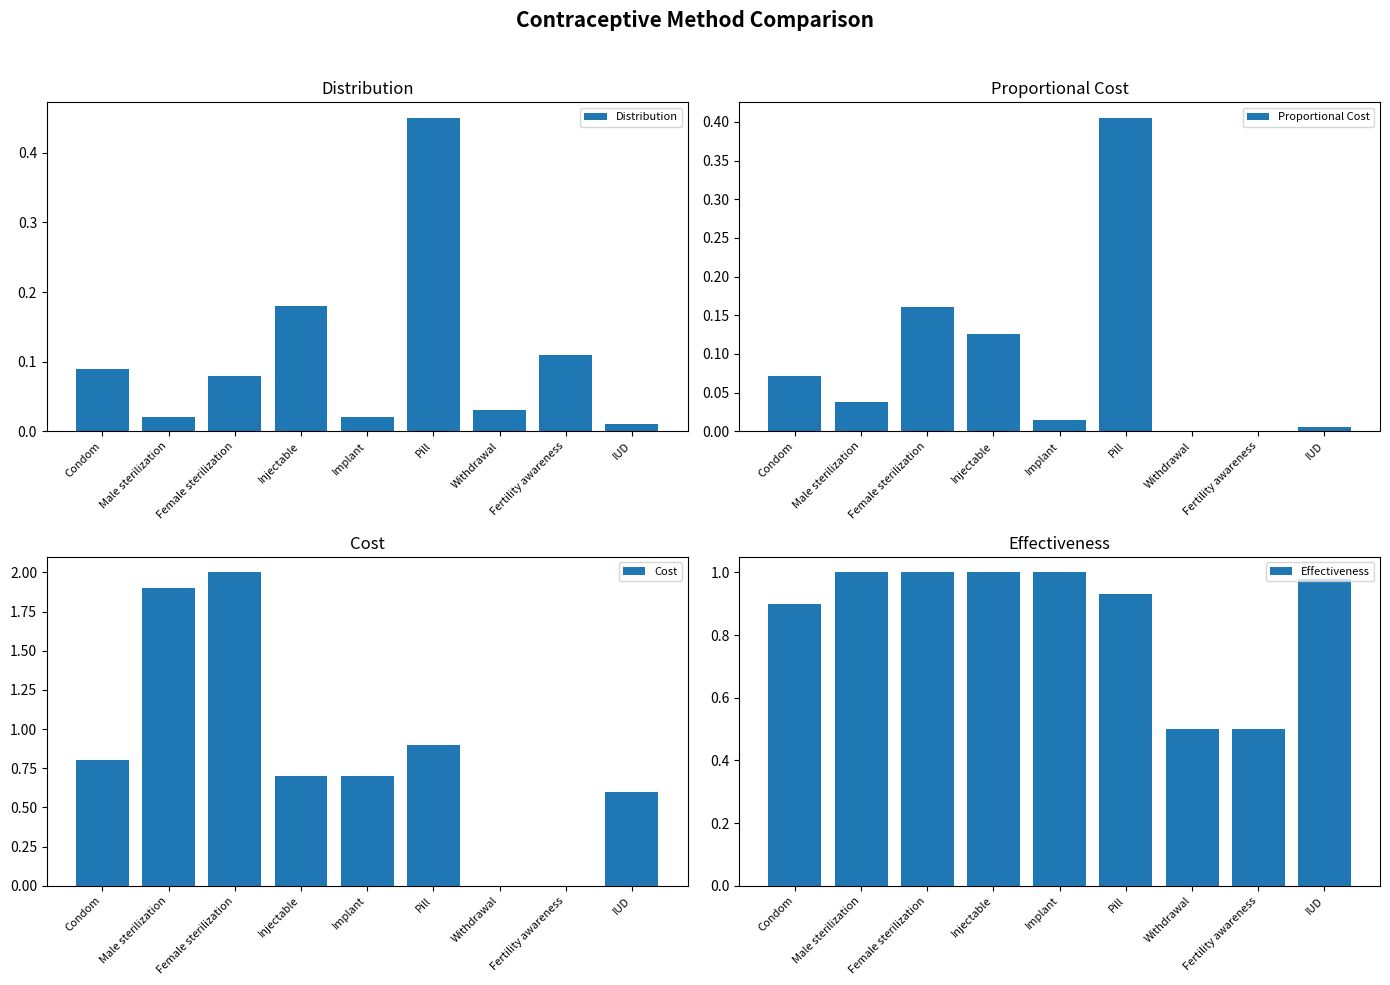

List the series in order of their peak value, lowest first.

Proportional Cost, Distribution, Effectiveness, Cost